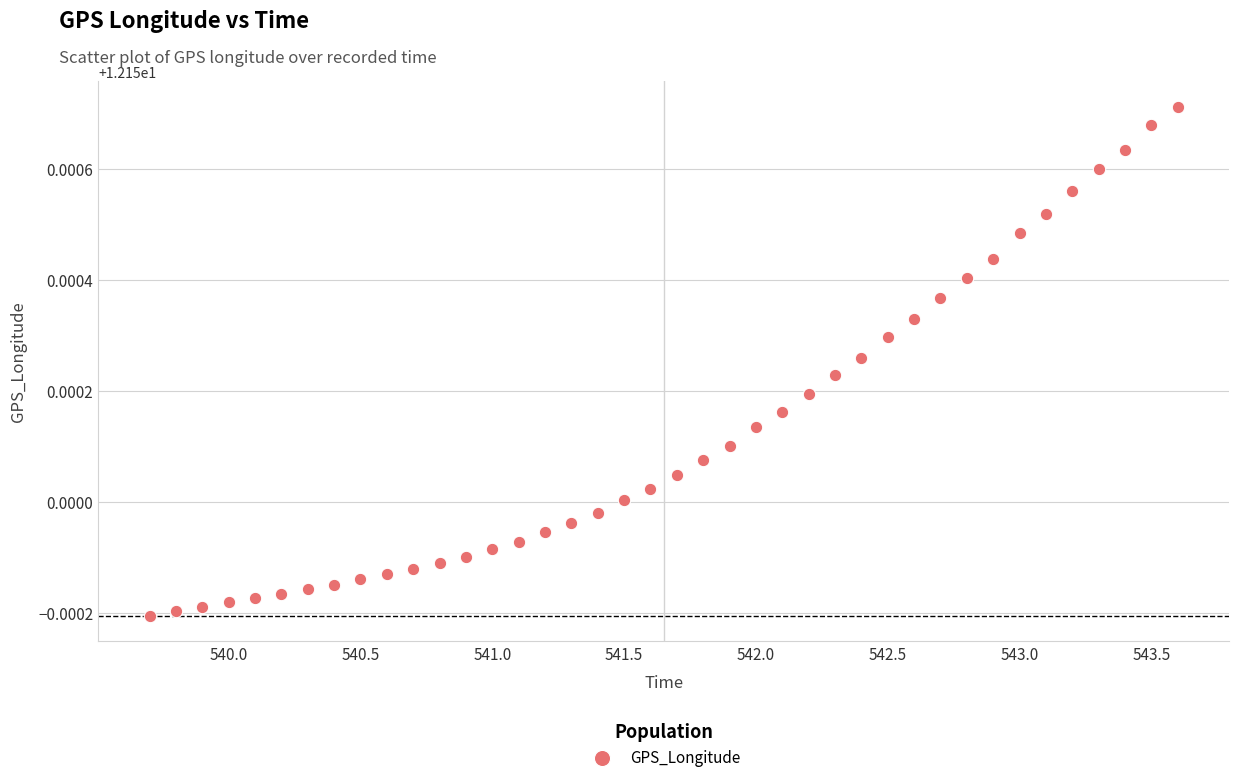

What is the range of X values (max minus min)?

3.9